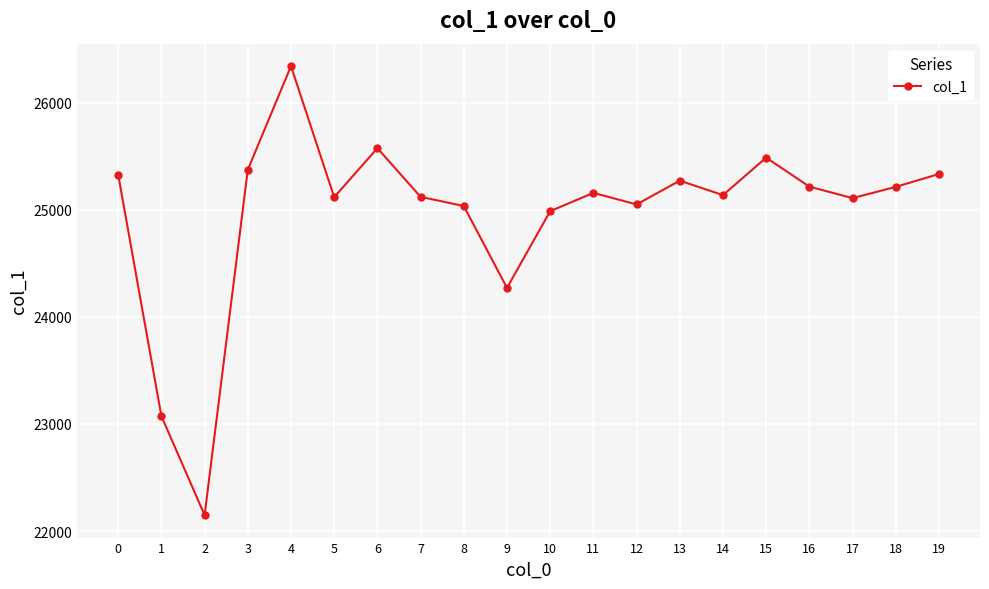

What value does the data have at 17, to the nearest 10?

25110